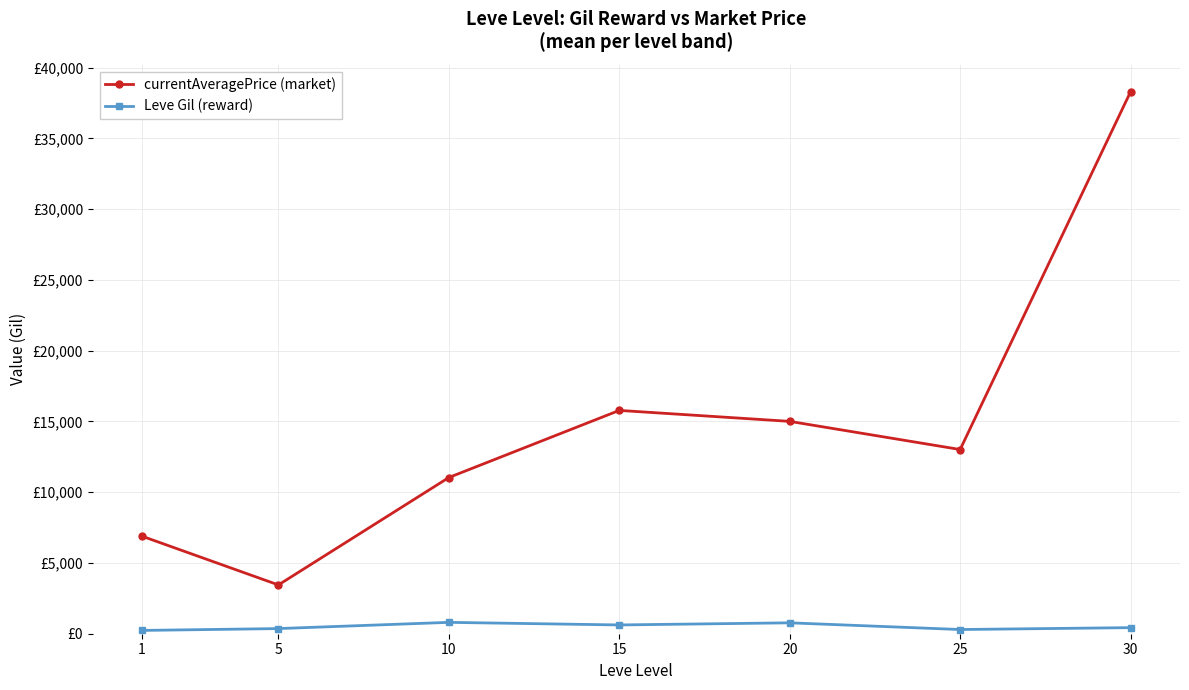

Is it true that Leve Gil (reward) equals 620.0 at 15?

True